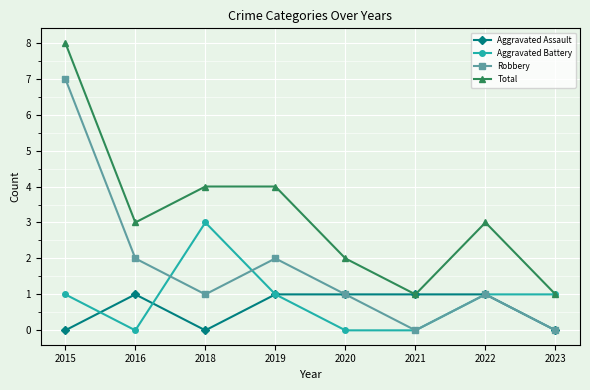

How many categories are shown in the chart?

8